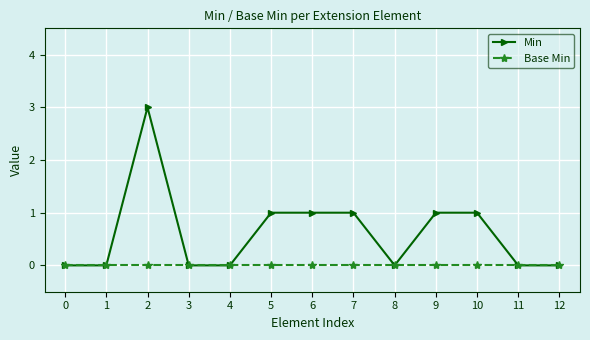

Reading right to left, extract all data points from this chart.

Min: 0	0	1	1	0	1	1	1	0	0	3	0	0
Base Min: 0	0	0	0	0	0	0	0	0	0	0	0	0